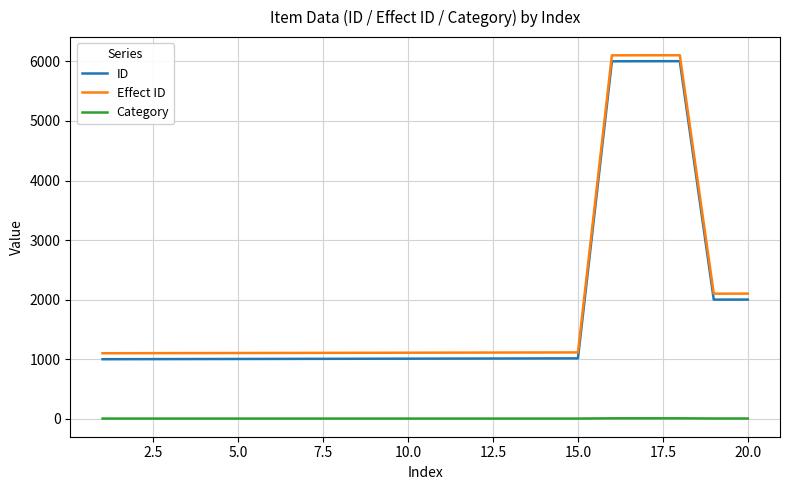

Which series has the largest range (max minus min)?

ID